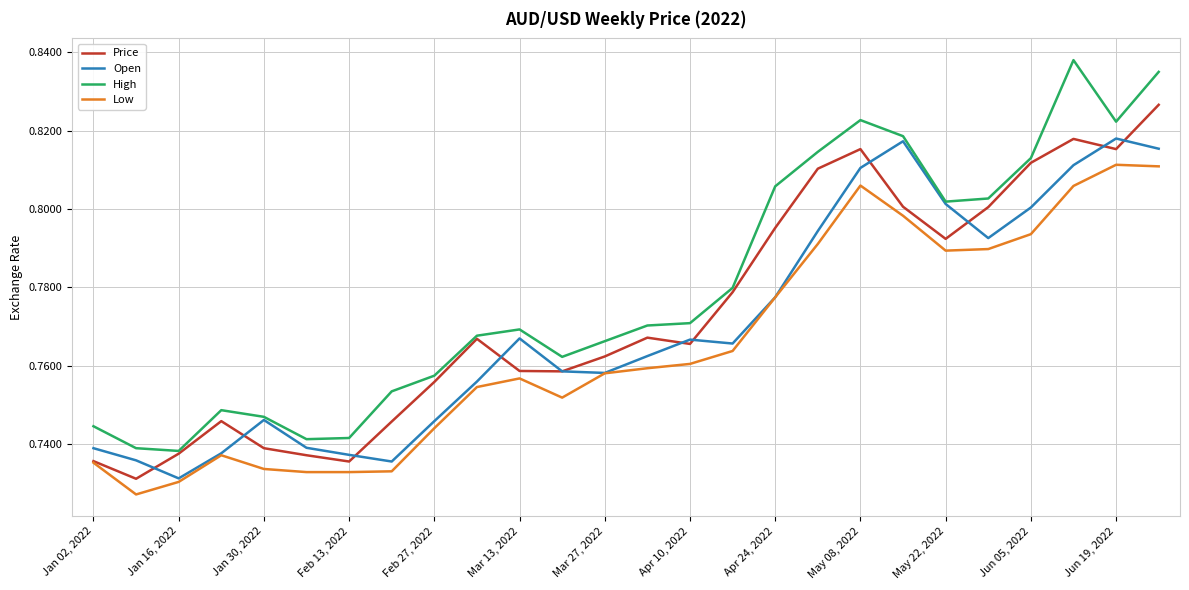

Which series has the largest total across all categories?

High